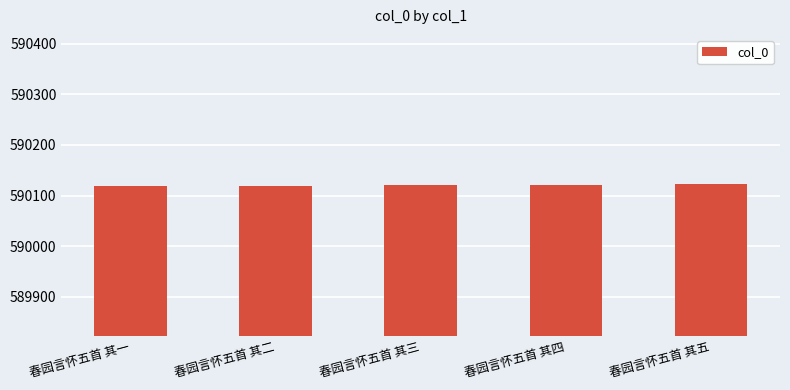

What is the smallest value displayed?

590118